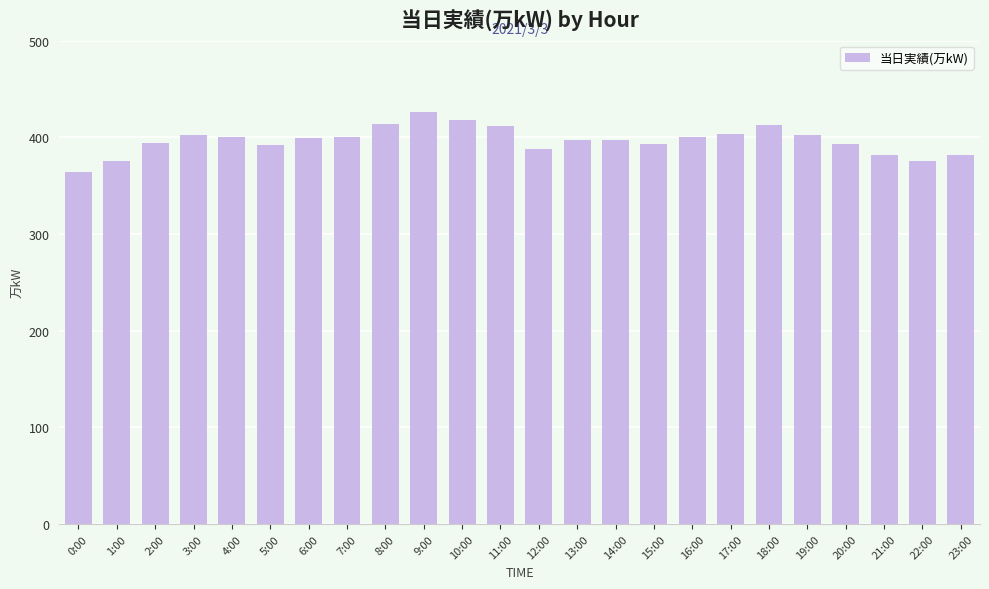

What is the difference between the maximum and second lowest values?

51